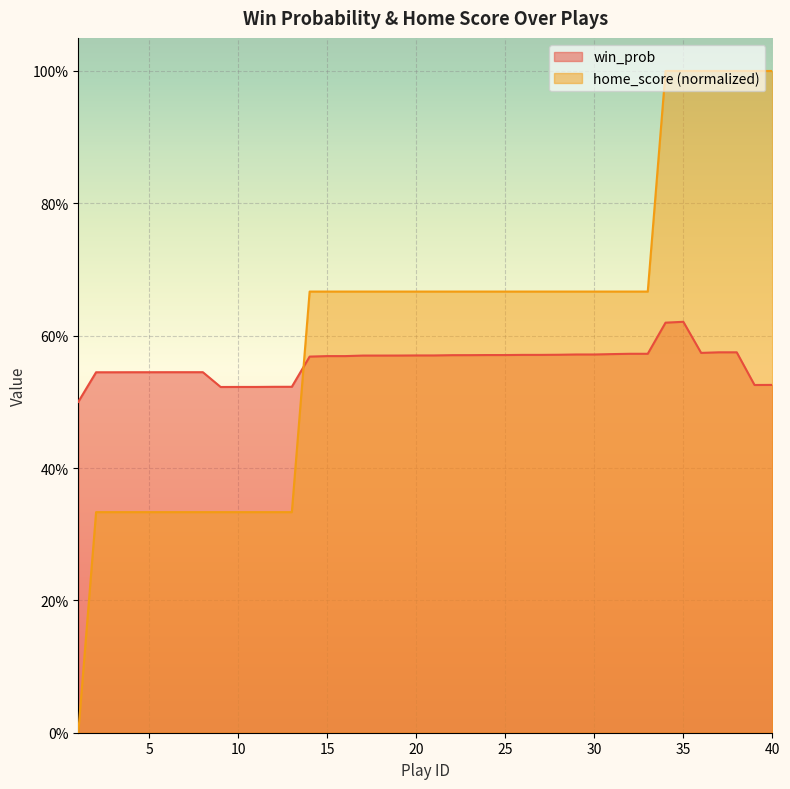

Count the number of data series in this chart.

2